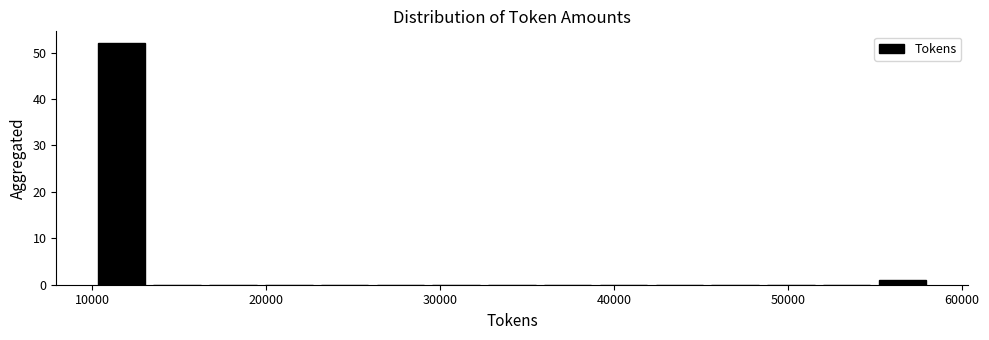

Around what value on the x-axis is the tallest bar? Give the approximate position of its centre, as read against the axis.

12000